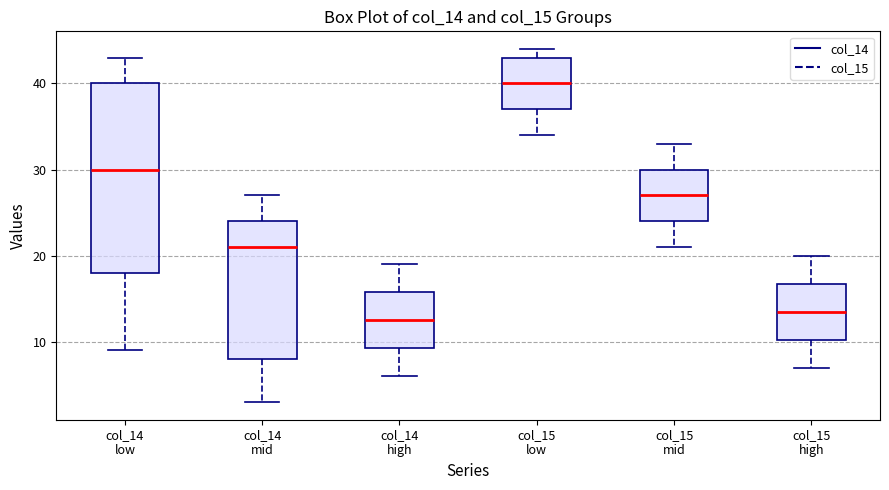

Which box has the lowest median line?

col_14 high